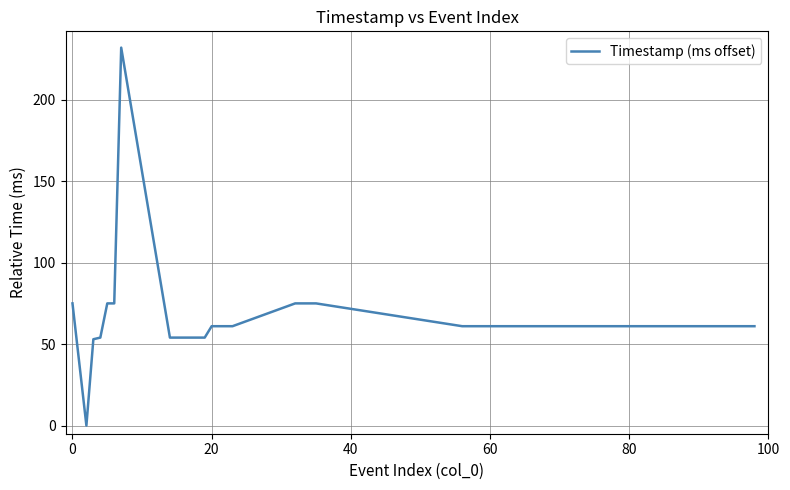

What is the maximum value shown in the chart?

232